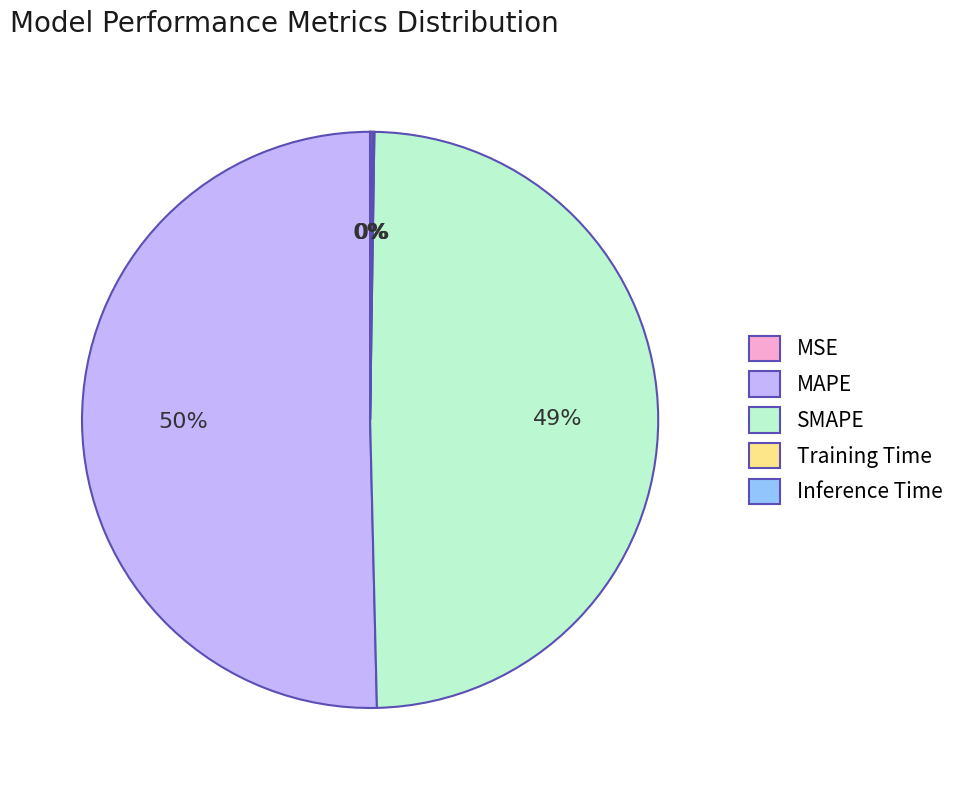

Which slice is the largest?

MAPE